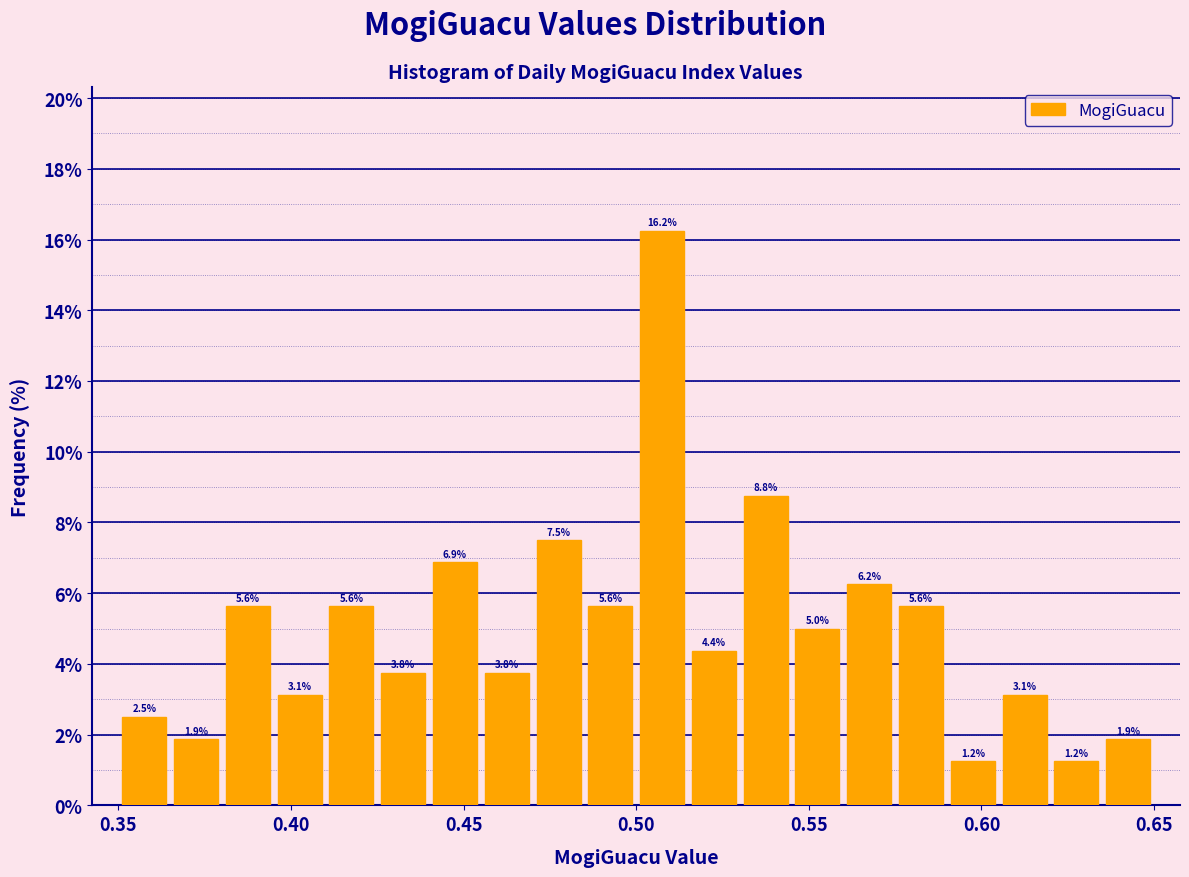

Read against the x-axis, roughly where is the centre of the tallest bar?

0.510